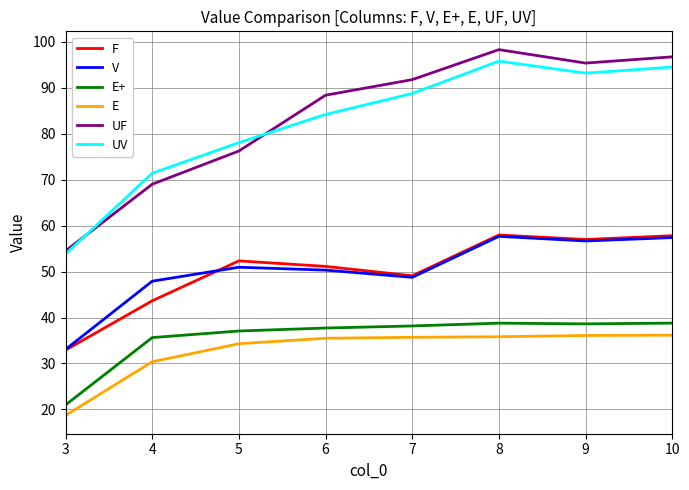

Is this an area chart (filled region under the line)?

No